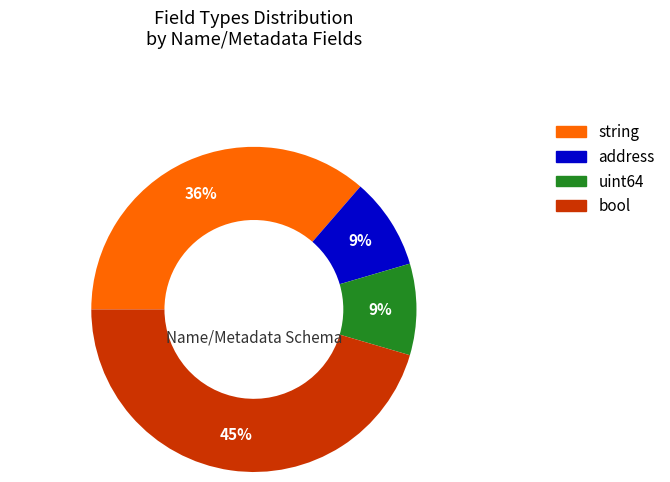

Which slice is the largest?

bool